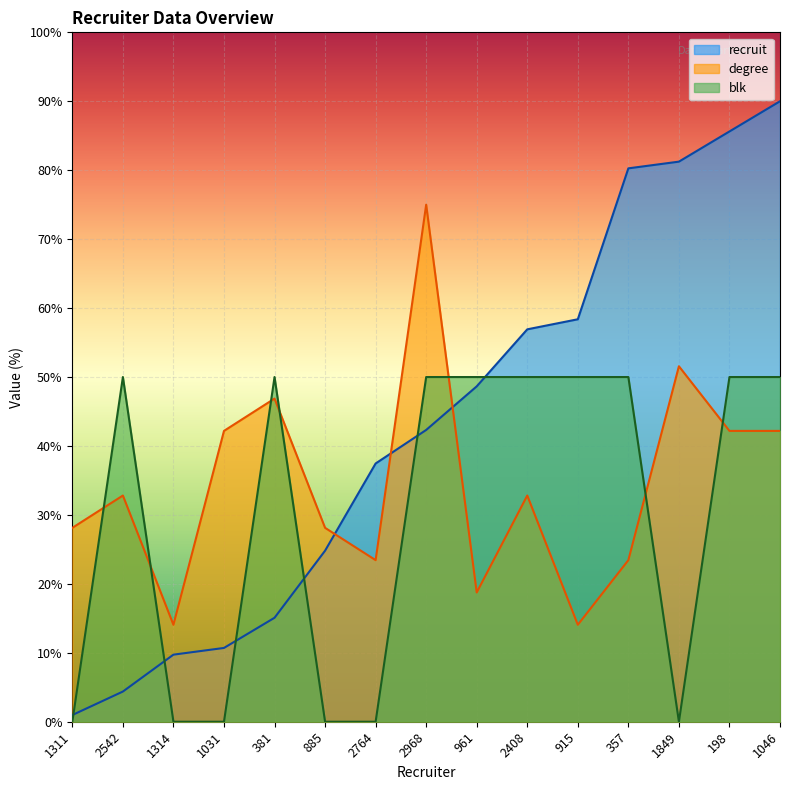

What are all the series names shown in the legend?

recruit, degree, blk